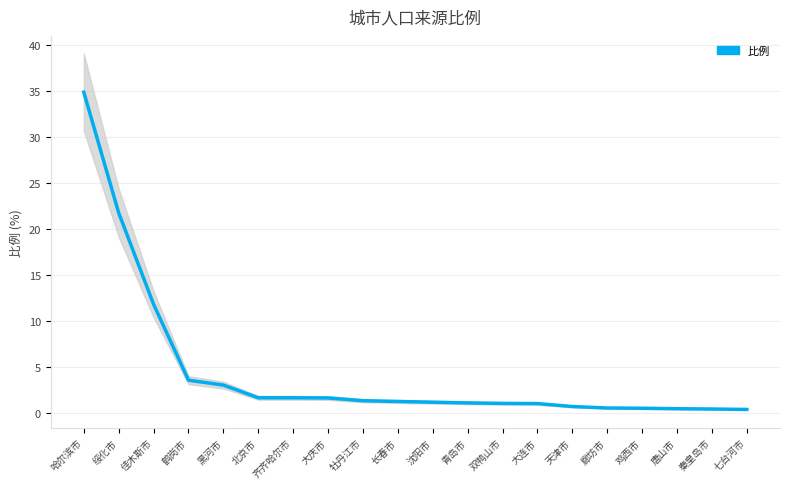

True or false: the data has more than 2 interior local peaks.

False